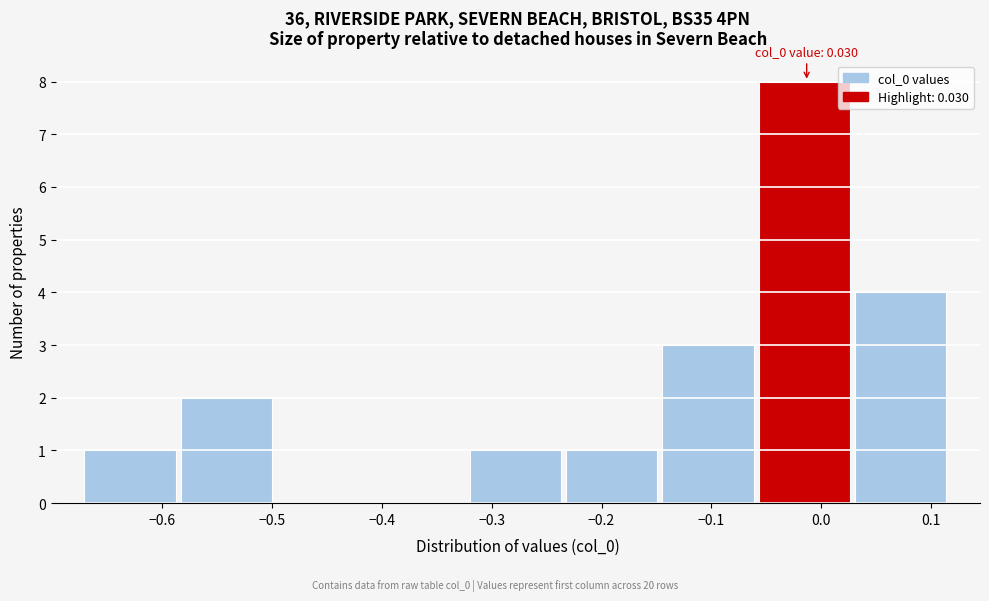

Over which range of the x-axis is the bar tallest?

-0.06 to 0.03